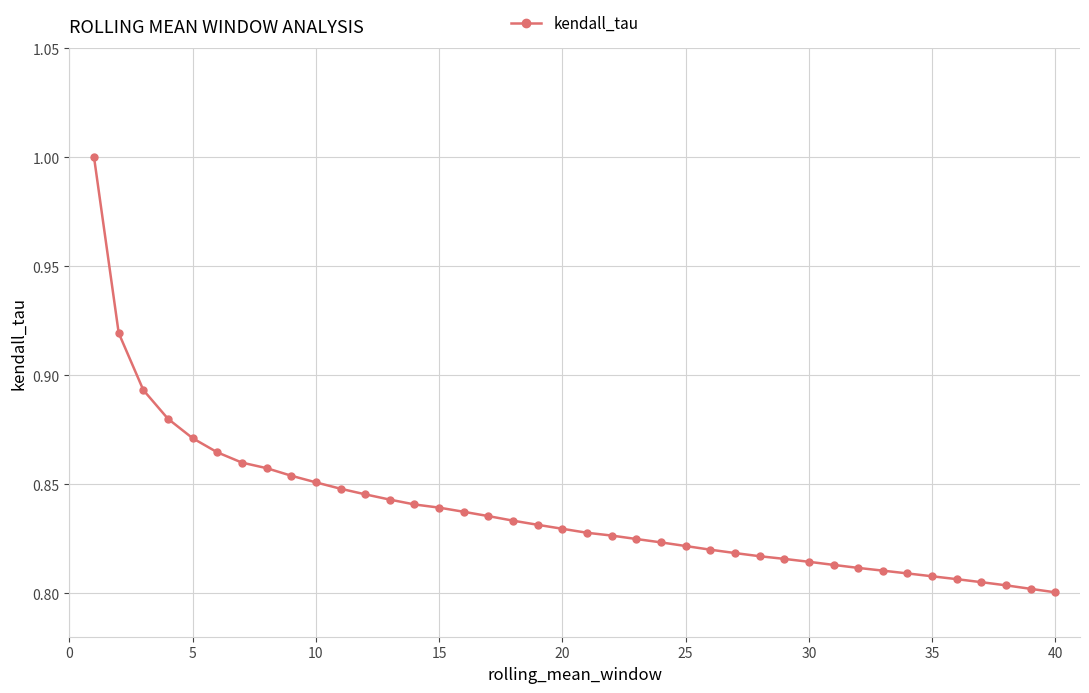

What is the sum of all values?

33.5